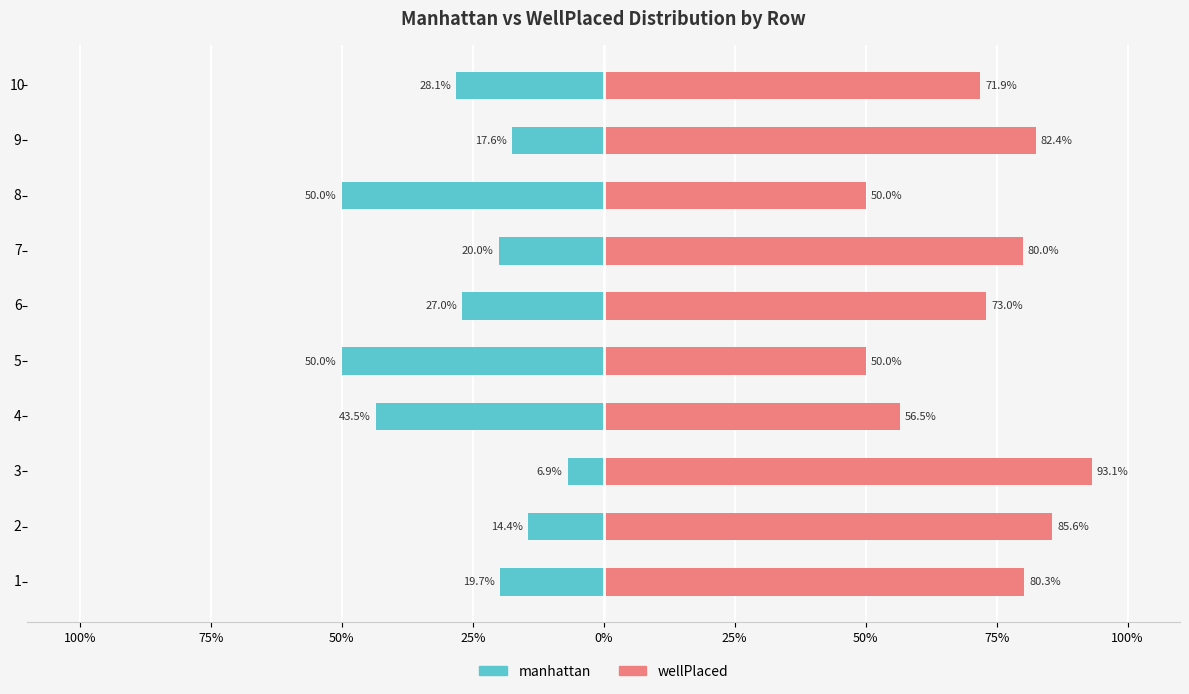

What is the total value across all series at 4?

13.0